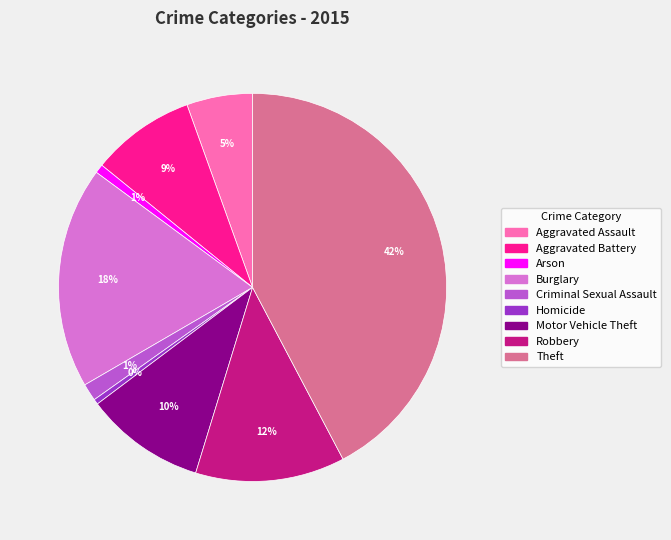

Does Criminal Sexual Assault represent more than half of the total?

No